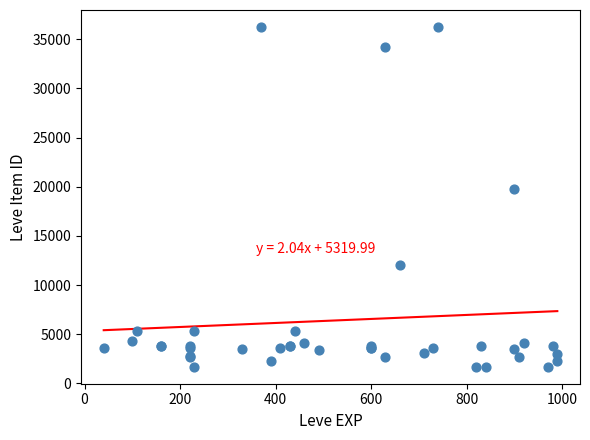

What Y value in the scatter plot is closest to 18967?

19744